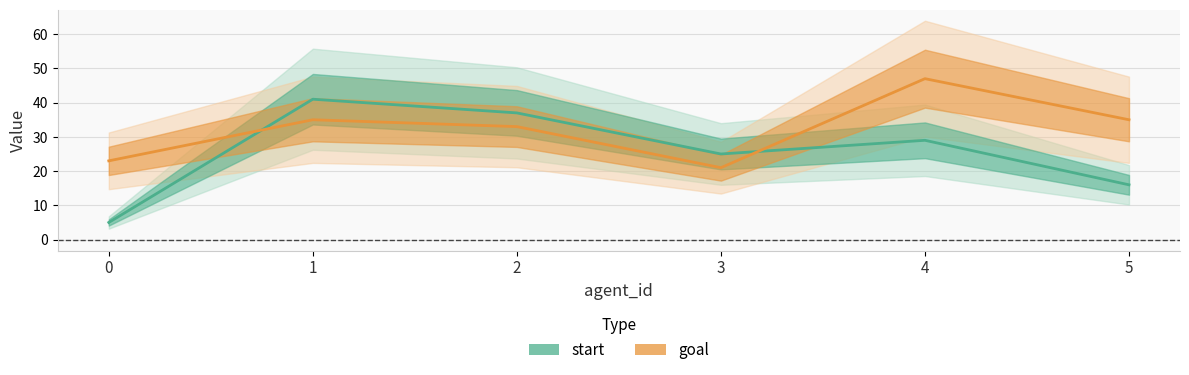

What is the approximate value of goal at 3, to the nearest 10?

20